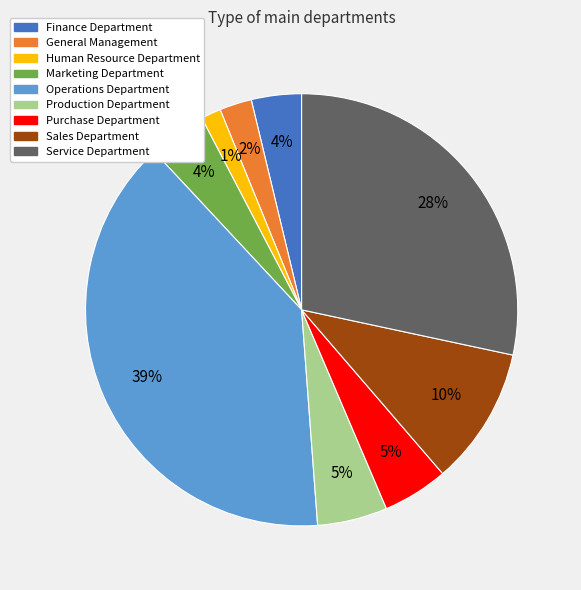

To the nearest percent, what is the average slice percentage?

11%